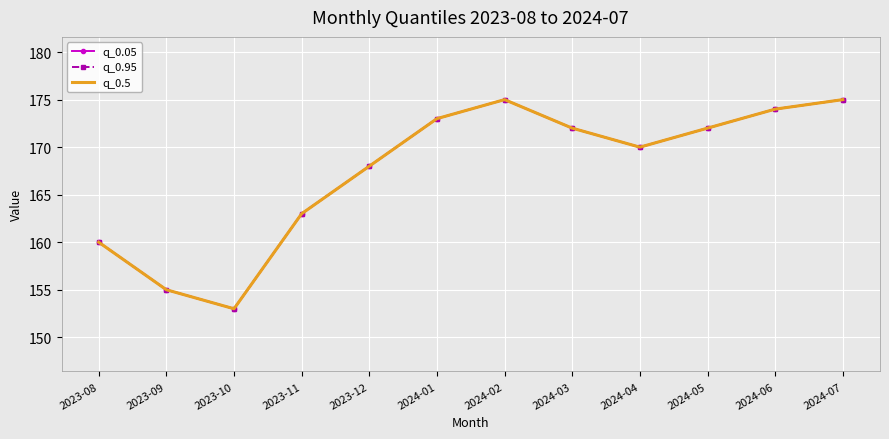

Reading right to left, list all the values displayed in this chart.

q_0.05: 175	174	172	170	172	175	173	168	163	153	155	160
q_0.95: 175	174	172	170	172	175	173	168	163	153	155	160
q_0.5: 175	174	172	170	172	175	173	168	163	153	155	160